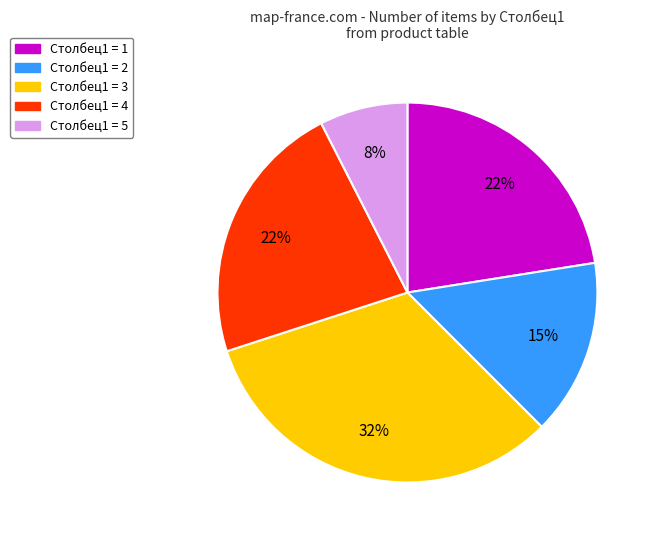

Count the number of slices in the pie.

5